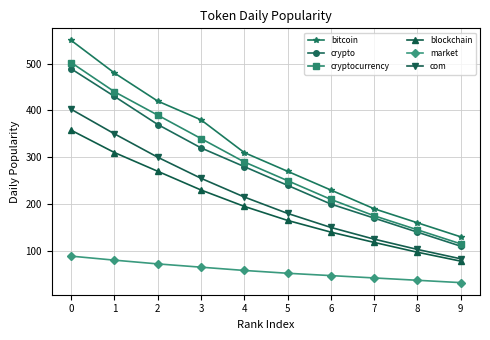

What is the lowest value of the bitcoin series?

130.0